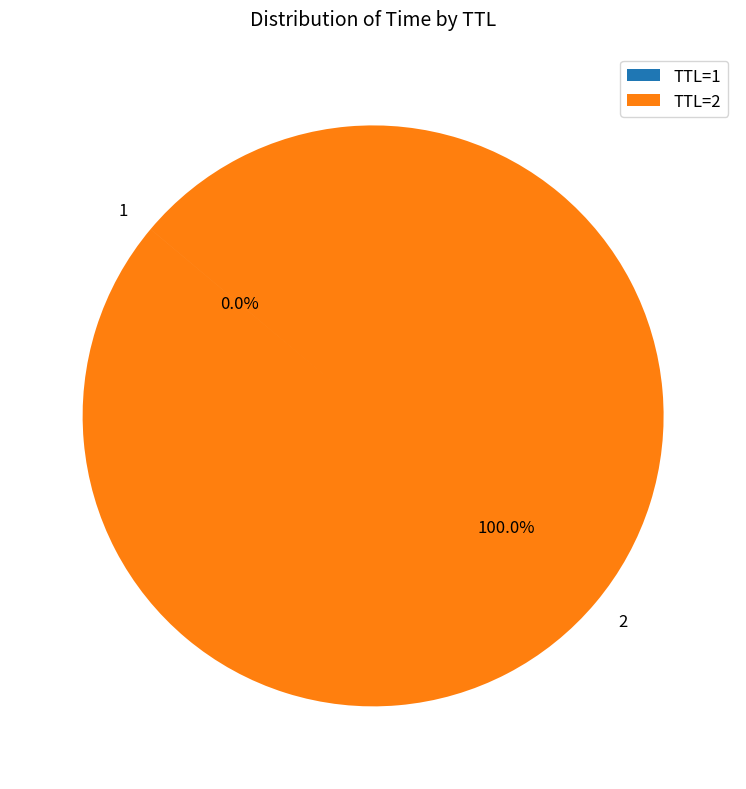

Does 2 represent more than half of the total?

Yes